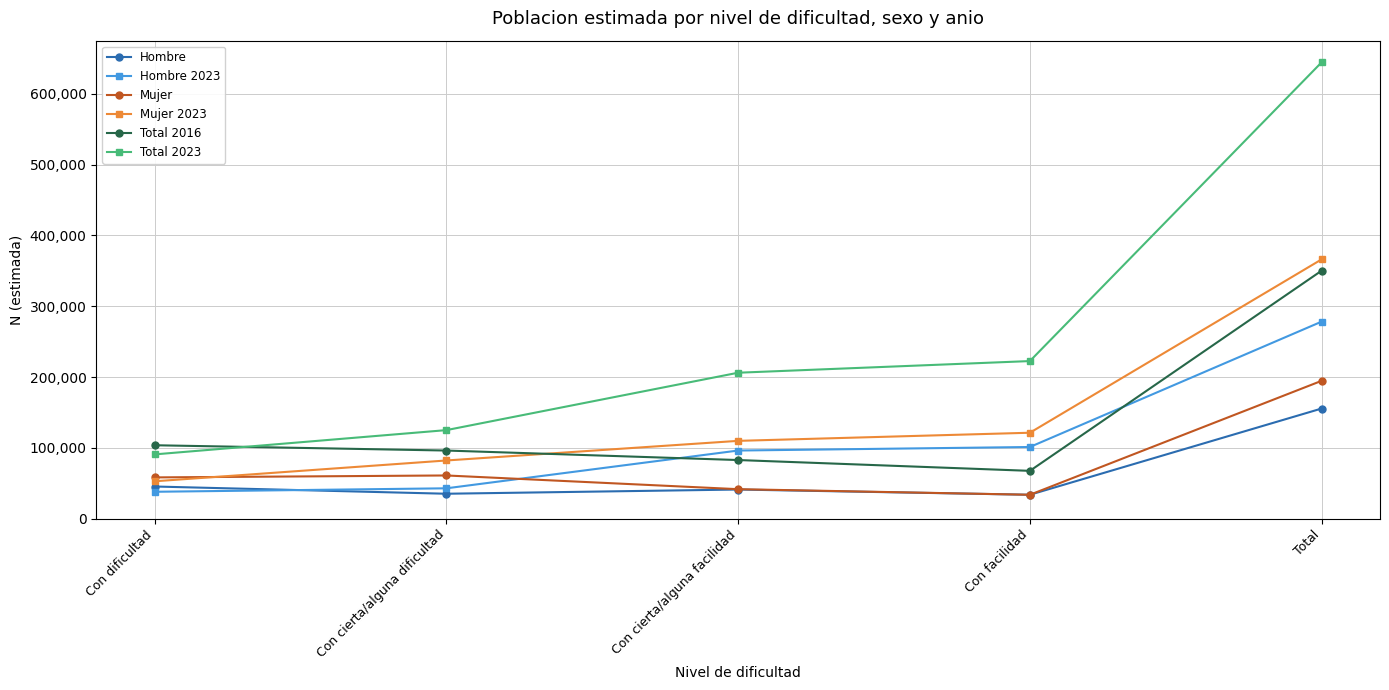

Rank the categories by Total 2016 value from highest to lowest.

Total, Con dificultad, Con cierta/alguna dificultad, Con cierta/alguna facilidad, Con facilidad